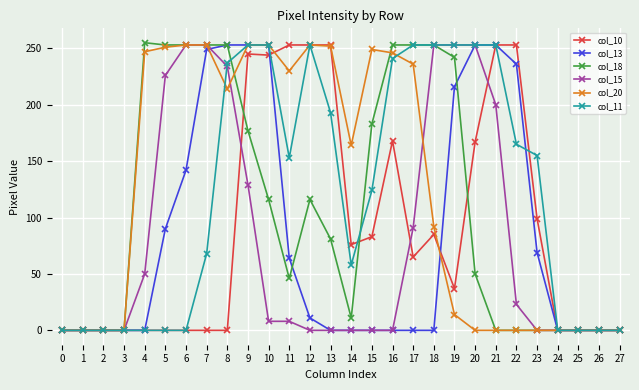

True or false: col_13 and col_20 intersect in this chart.

True